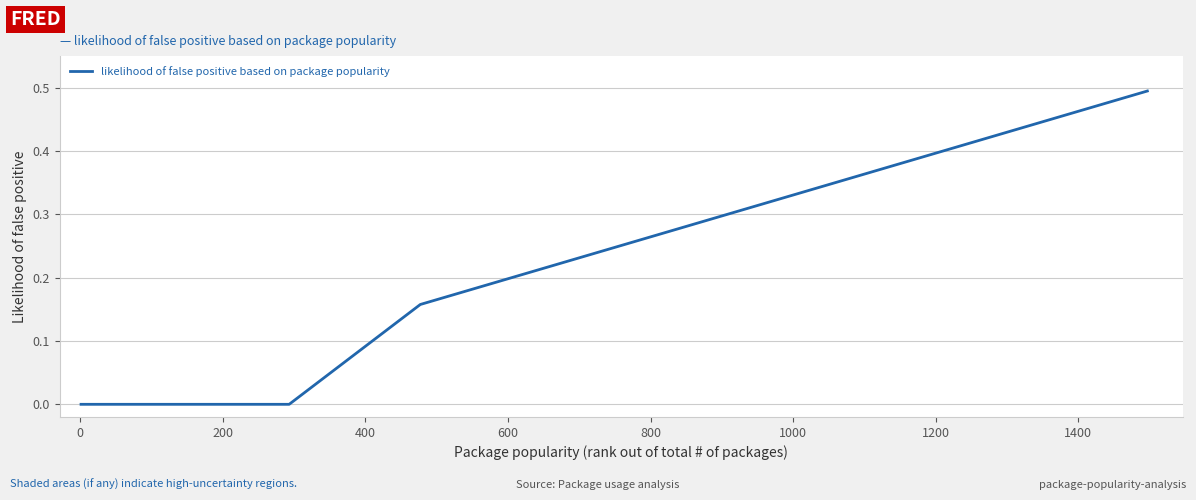

What is the difference between the maximum and minimum values?

0.5